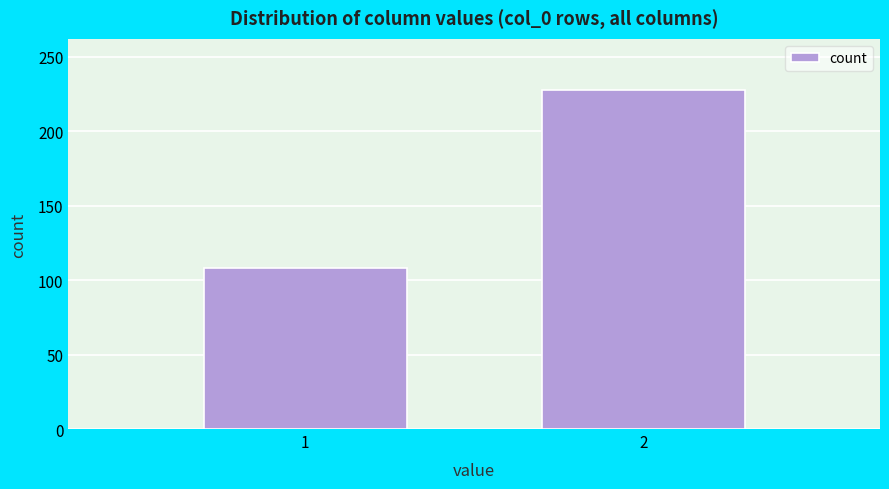

Reading right to left, transcribe all the data shown in this chart.

228	108